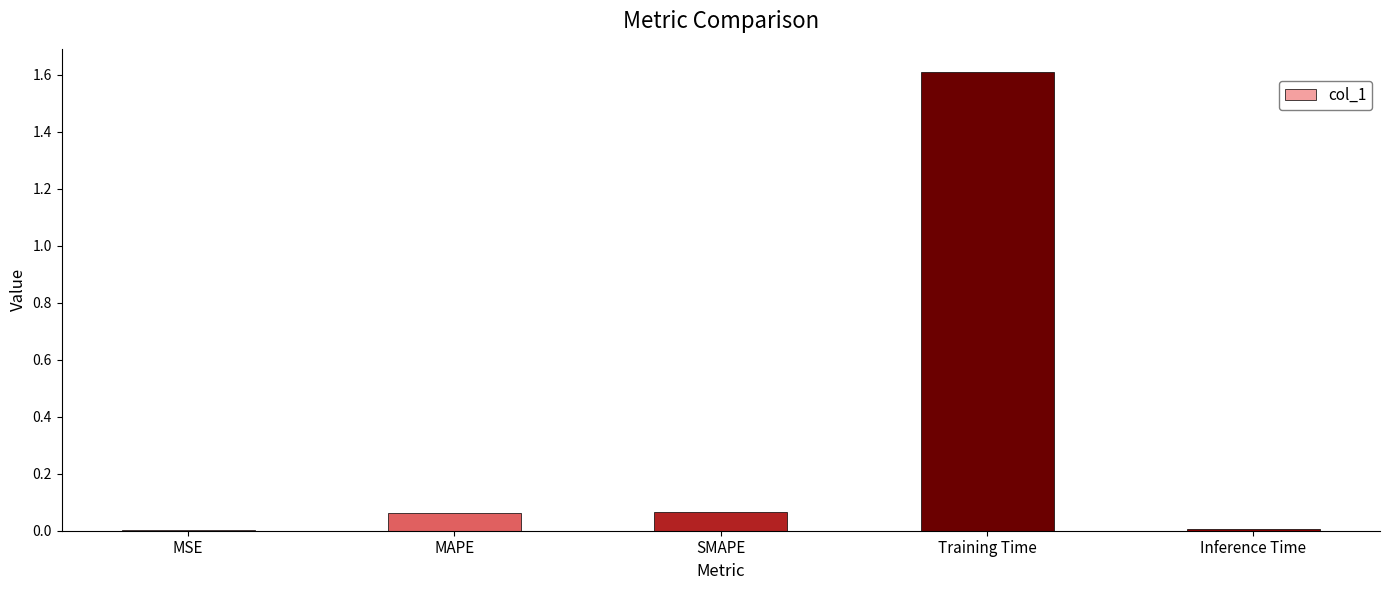

Read the value at Training Time.

1.6